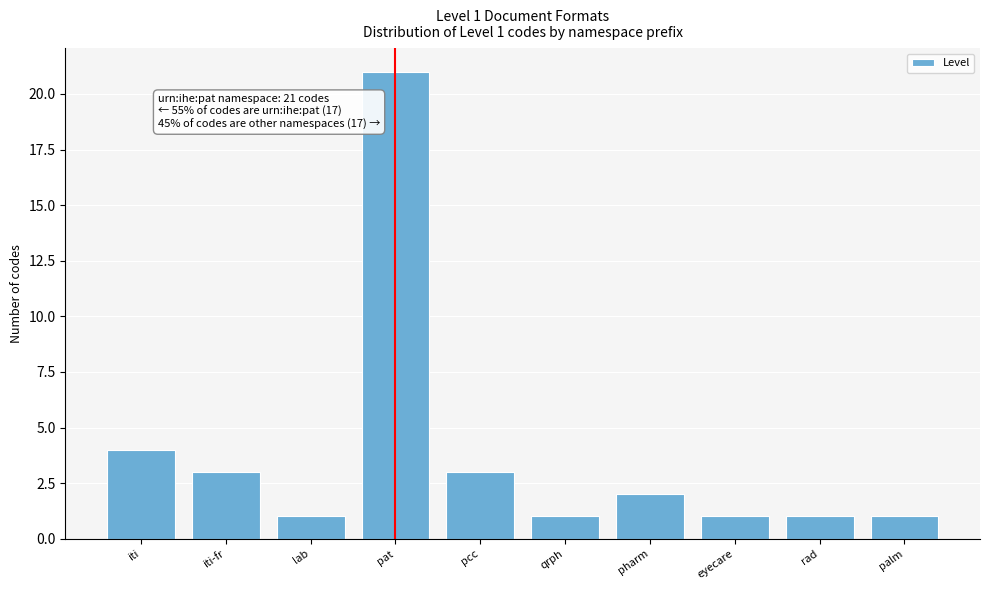

Reading left to right, extract all data points from this chart.

iti=4	iti-fr=3	lab=1	pat=21	pcc=3	qrph=1	pharm=2	eyecare=1	rad=1	palm=1